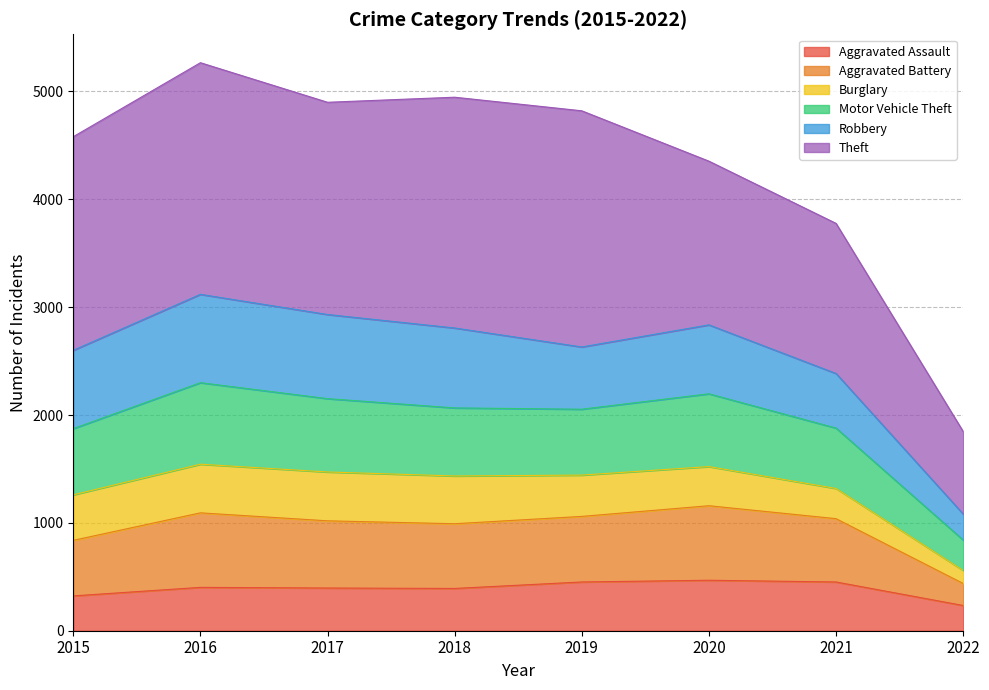

True or false: Aggravated Assault and Motor Vehicle Theft cross at least once.

False